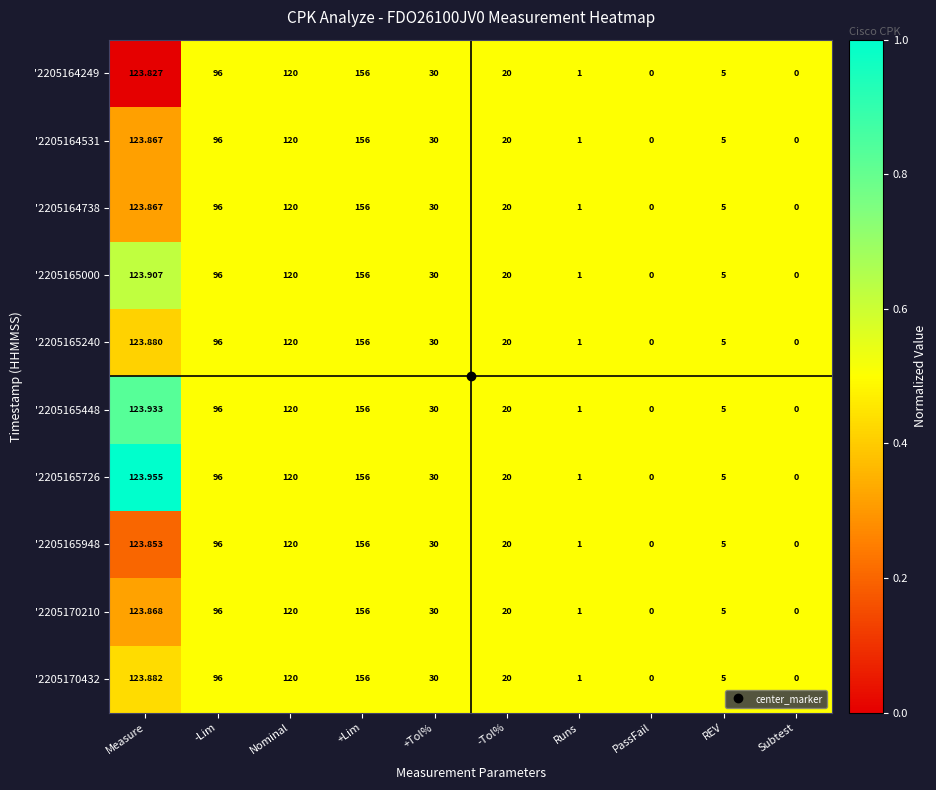

At which label is '2205164531 closest to 78?

-Lim